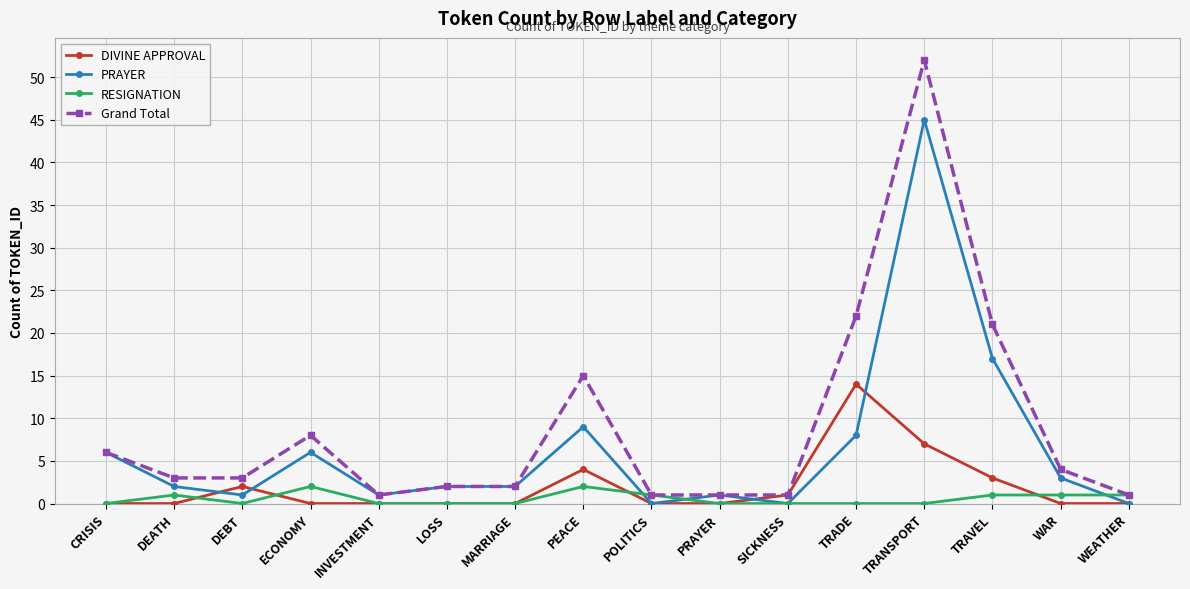

Is the value of DIVINE APPROVAL at WAR greater than the value of Grand Total at SICKNESS?

No